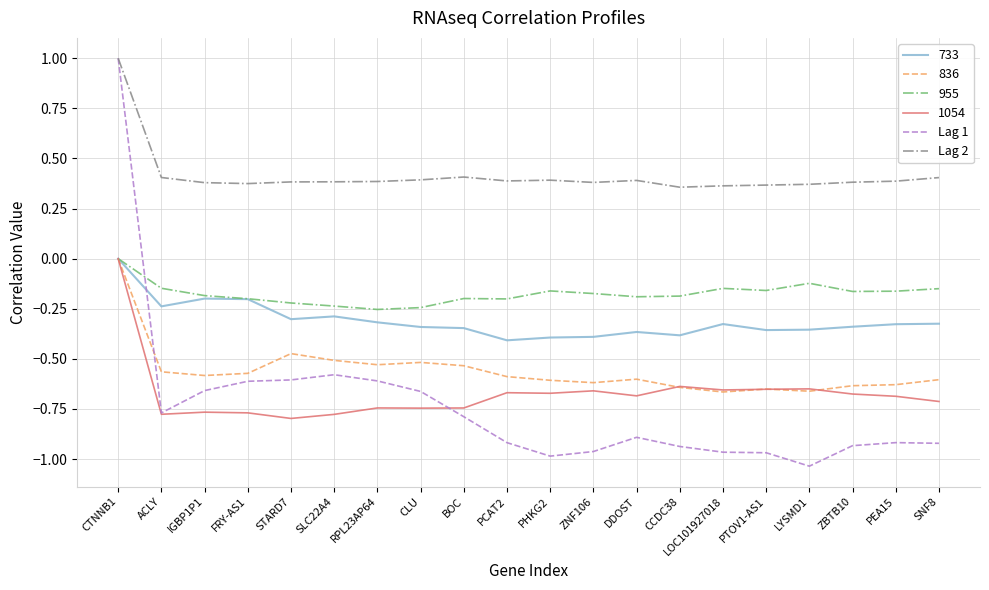

True or false: 955 has a value of -0.3 at DDOST.

False